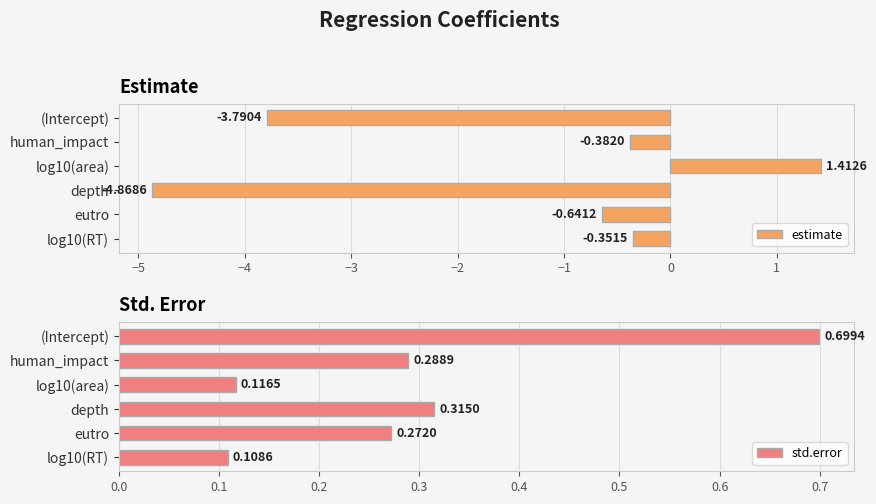

At which label is estimate closest to -1?

eutro